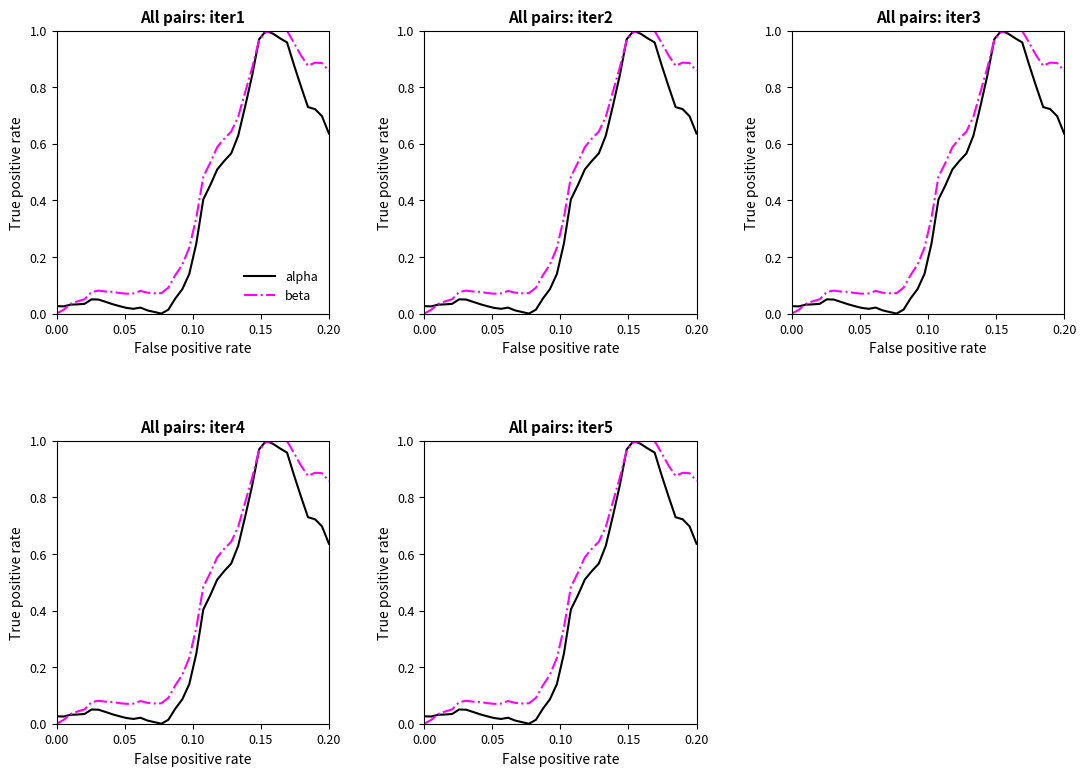

Is the value of beta at 11 greater than the value of alpha at 33?

No